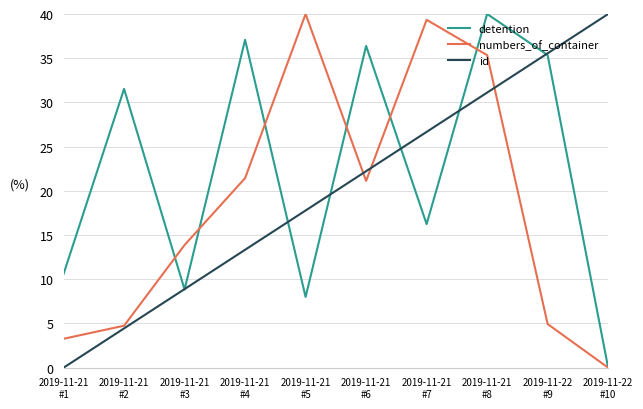

True or false: numbers_of_container has more than 1 points higher than both neighbors.

True